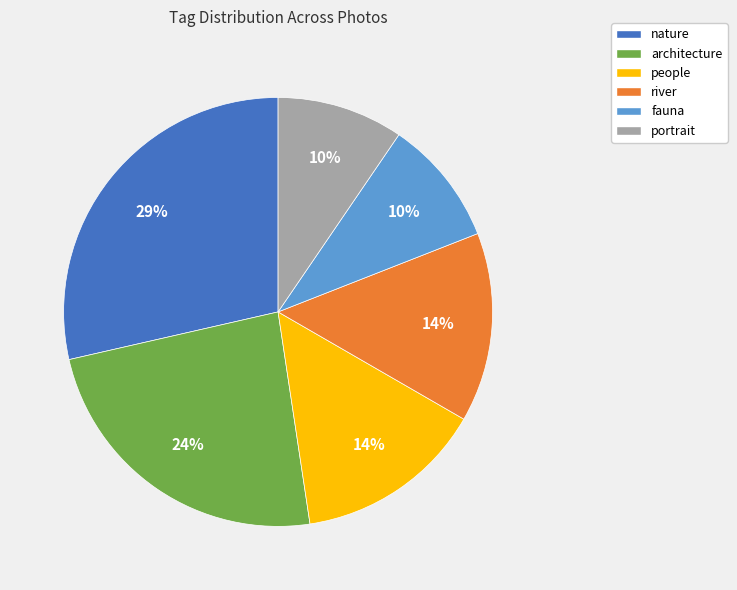

Between fauna and people, which is larger?

people